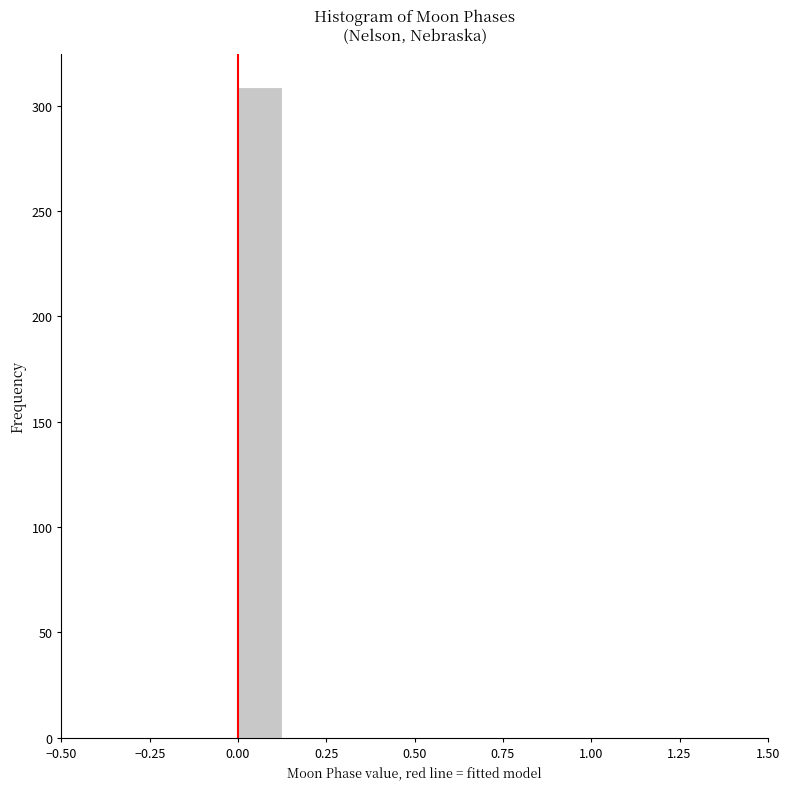

Read against the x-axis, roughly where is the centre of the tallest bar?

0.05